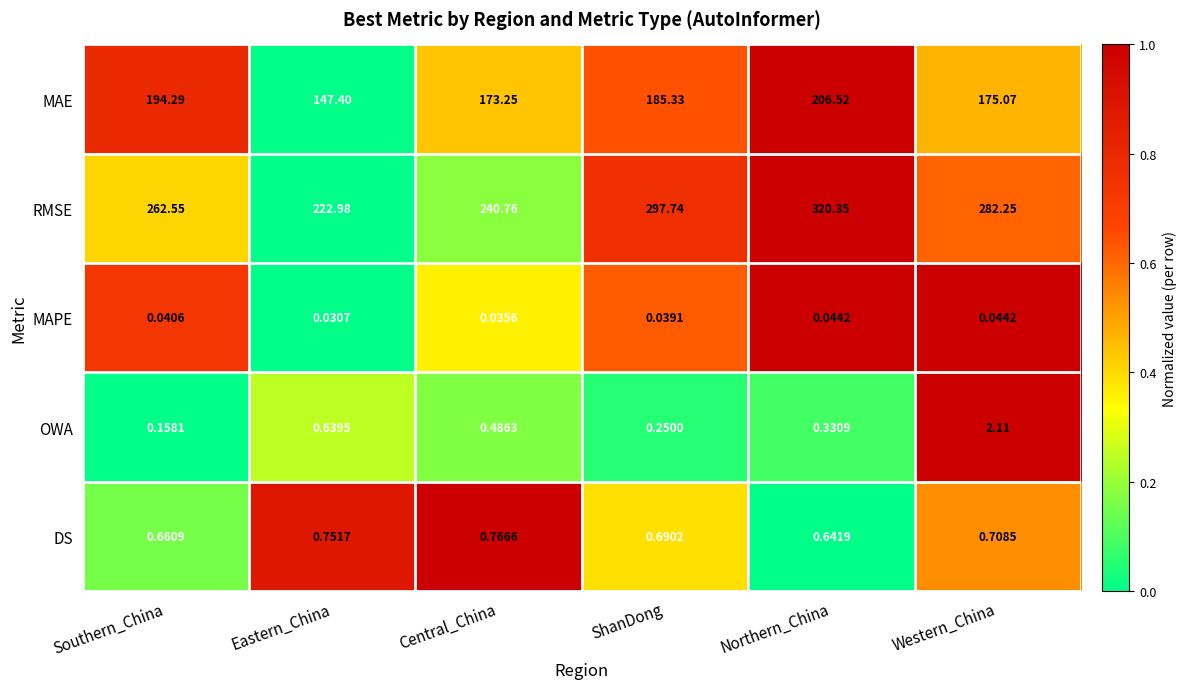

Which series has the largest total across all categories?

RMSE